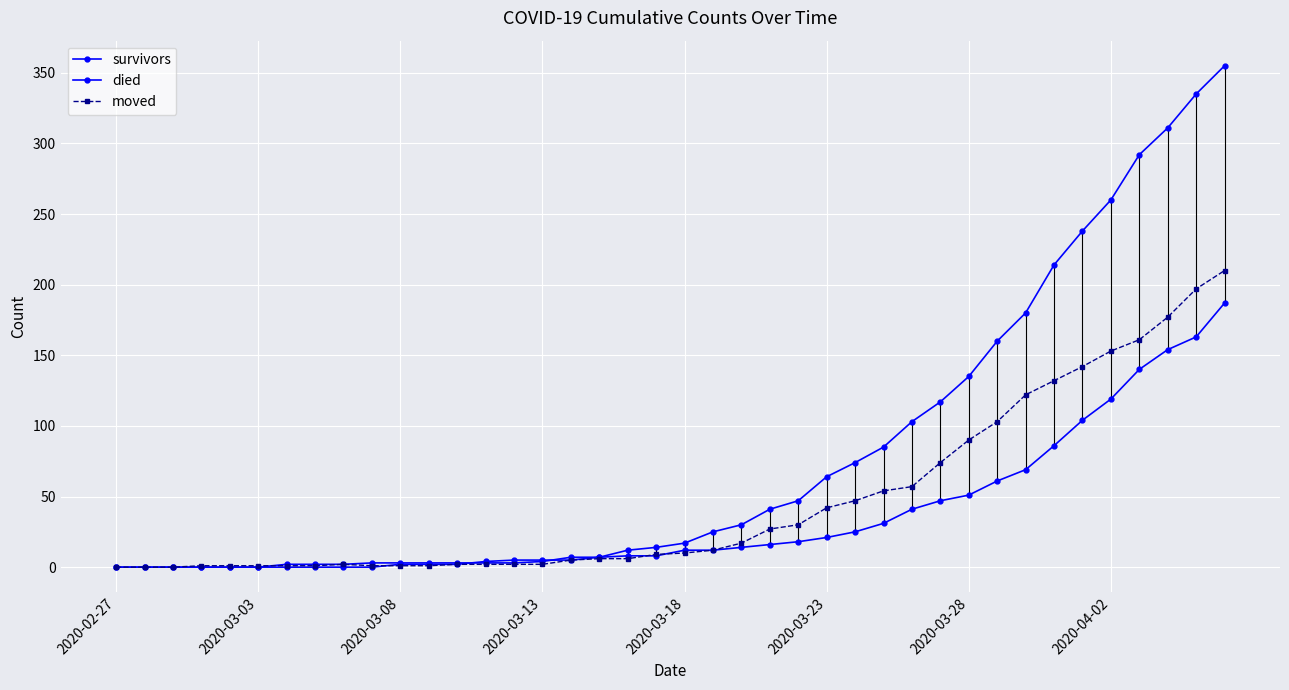

What are all the series names shown in the legend?

survivors, died, moved